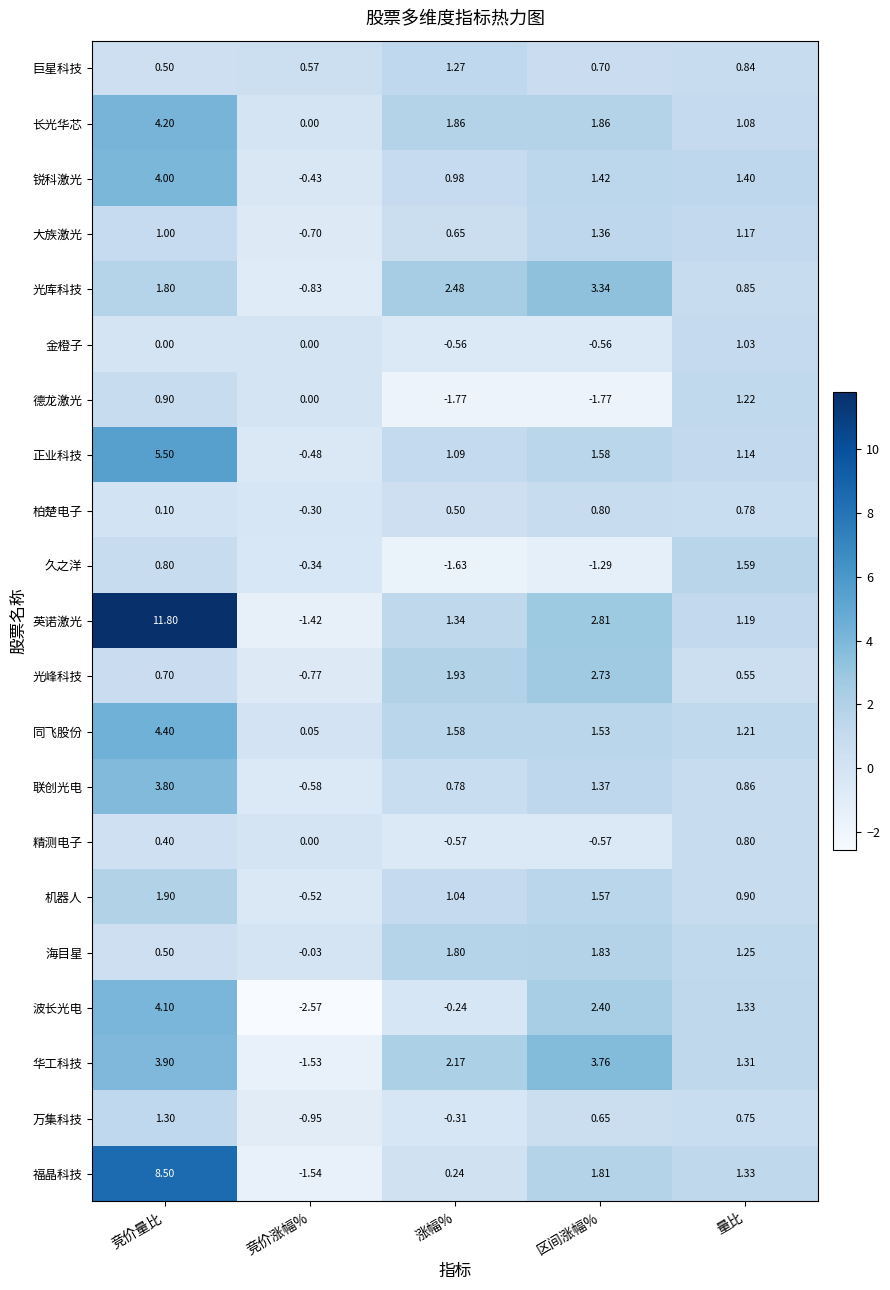

Where does the 长光华芯 series first go above 1?

竞价量比